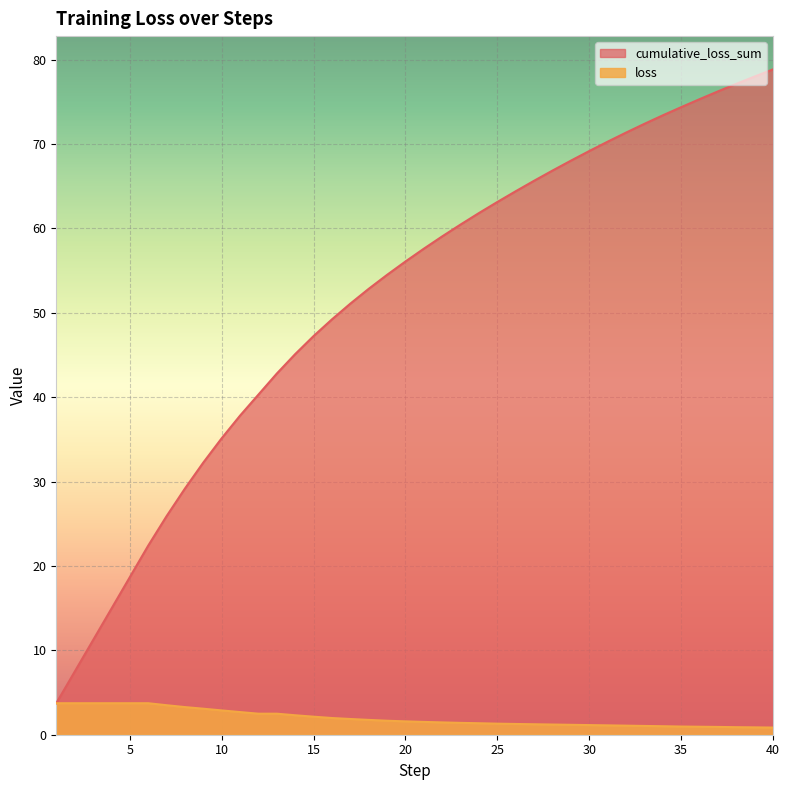

What is the total value across all series at 25?

64.4